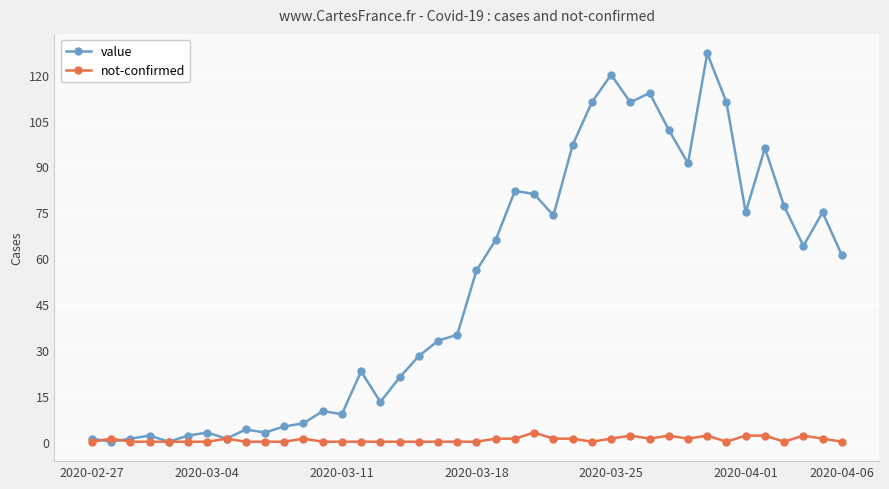

How many data points does each series have?

40